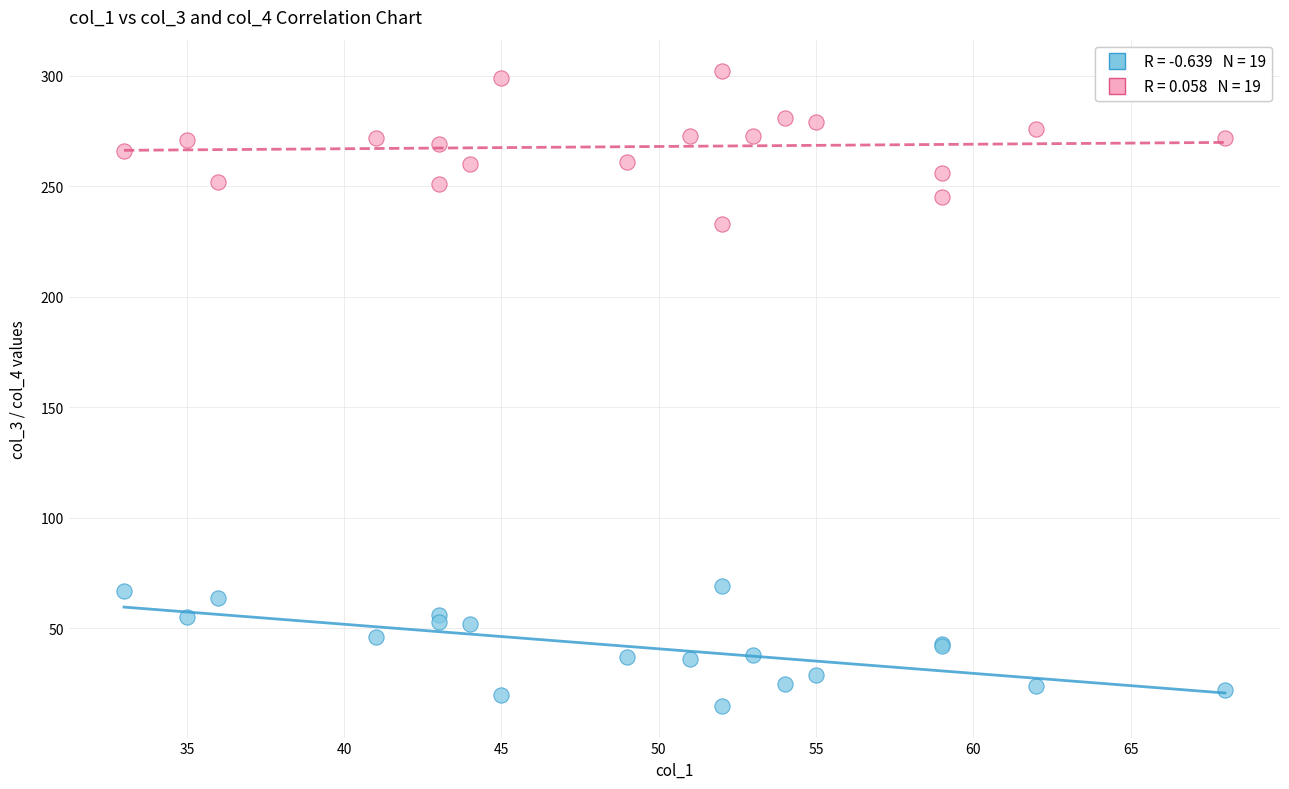

Across all series, what Y value is closest to 158?

233